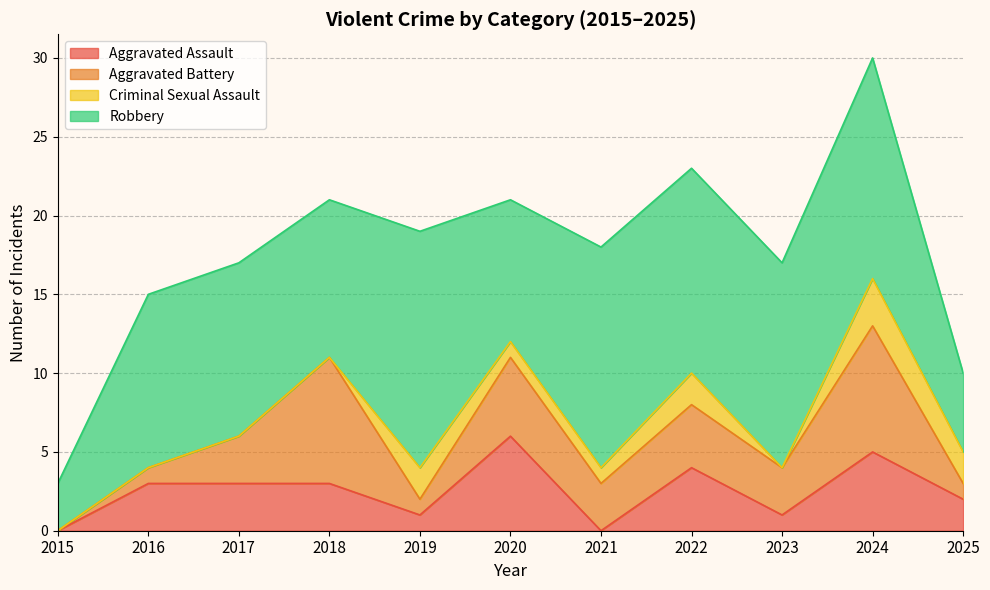

What is the sum of the Aggravated Assault values at 2025 and 2021?

2